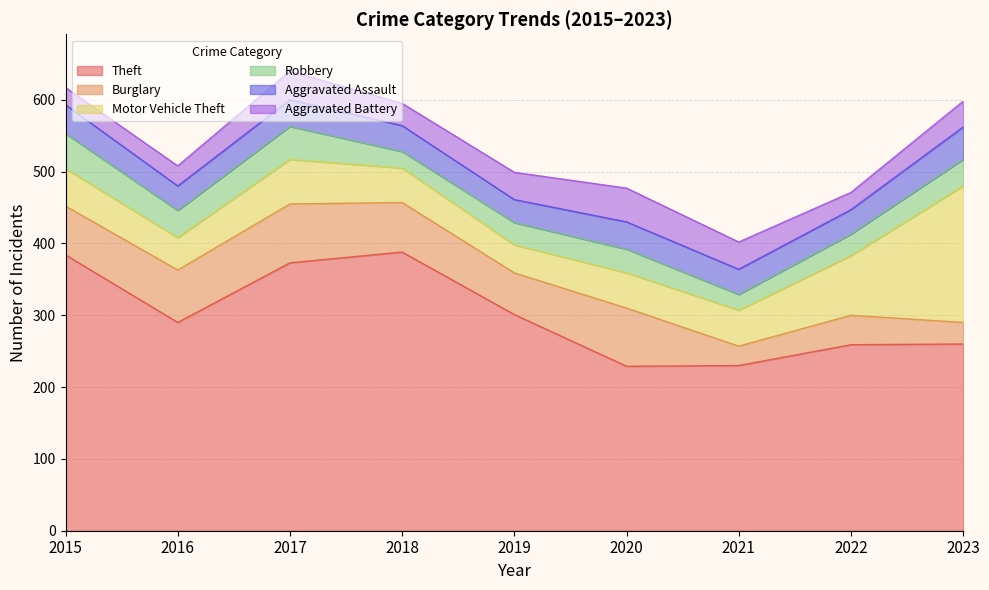

How many values in the Motor Vehicle Theft series are below 50?

4